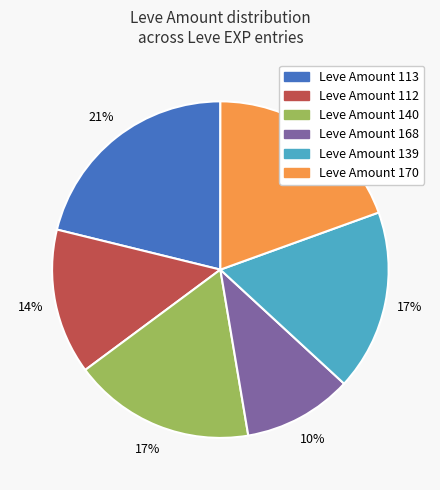

Is there any slice that represents more than half of the pie?

No